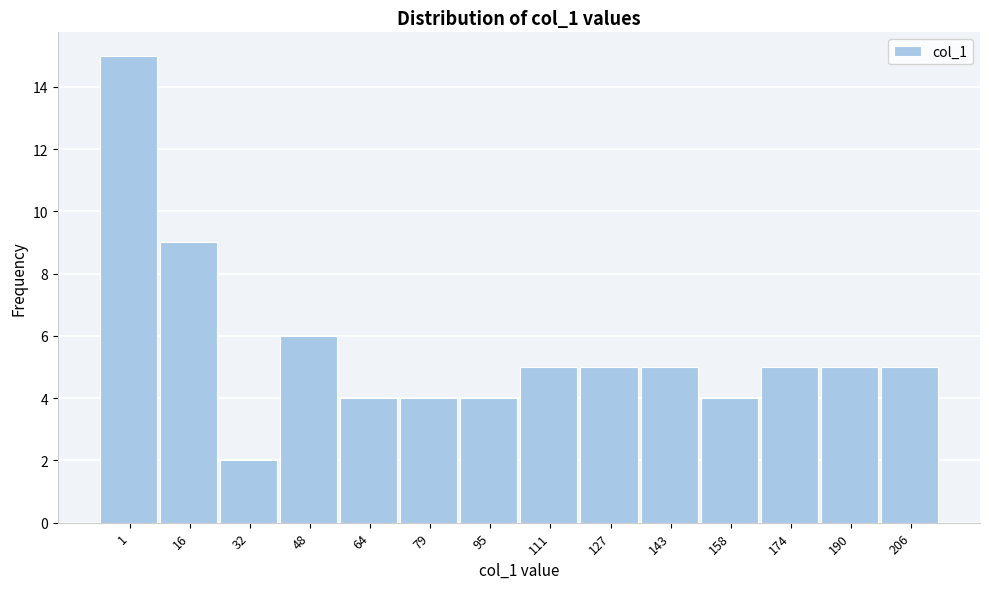

Reading left to right, list all the values displayed in this chart.

1=15	16=9	32=2	48=6	64=4	79=4	95=4	111=5	127=5	143=5	158=4	174=5	190=5	206=5